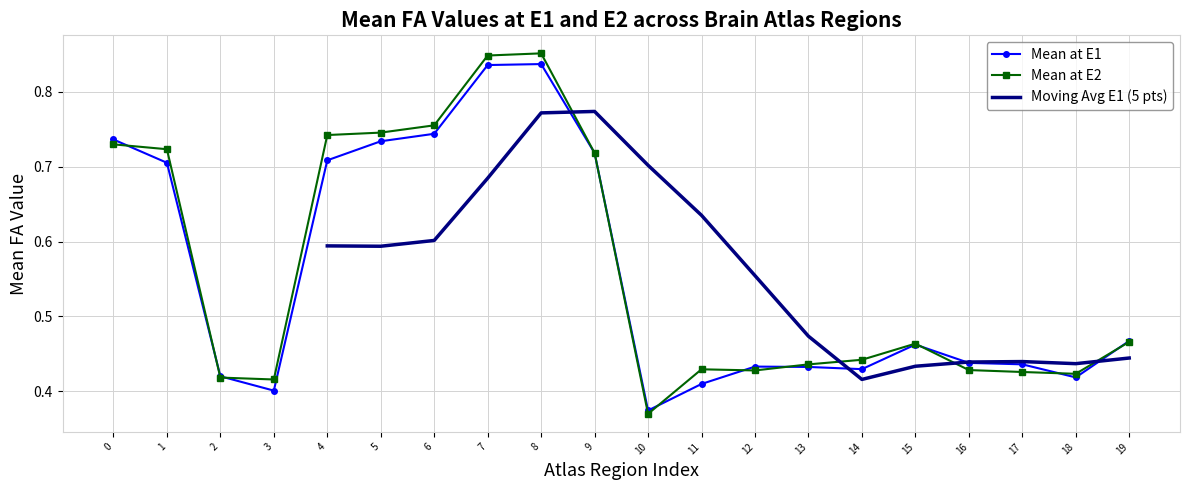

Is the value of Mean at E1 at 0 greater than the value of Mean at E2 at 2?

Yes